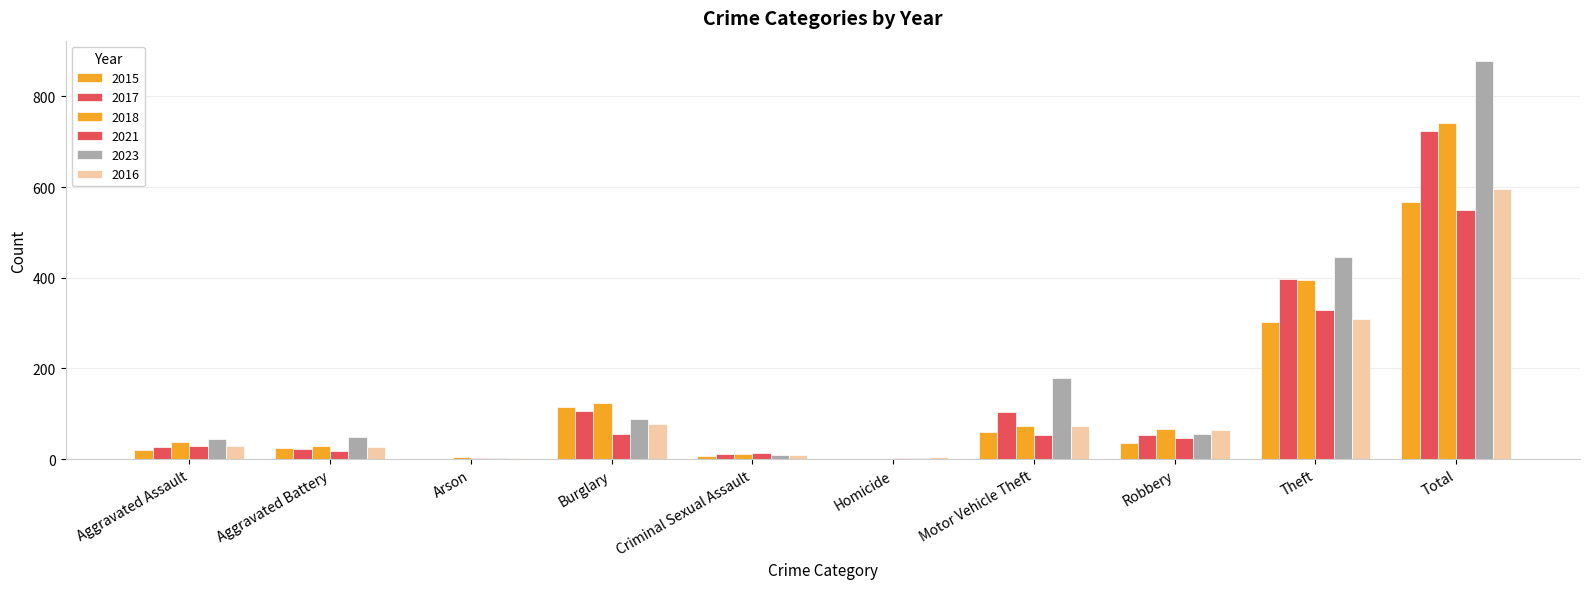

List the labels in order of 2017 value, largest first.

Total, Theft, Burglary, Motor Vehicle Theft, Robbery, Aggravated Assault, Aggravated Battery, Criminal Sexual Assault, Arson, Homicide